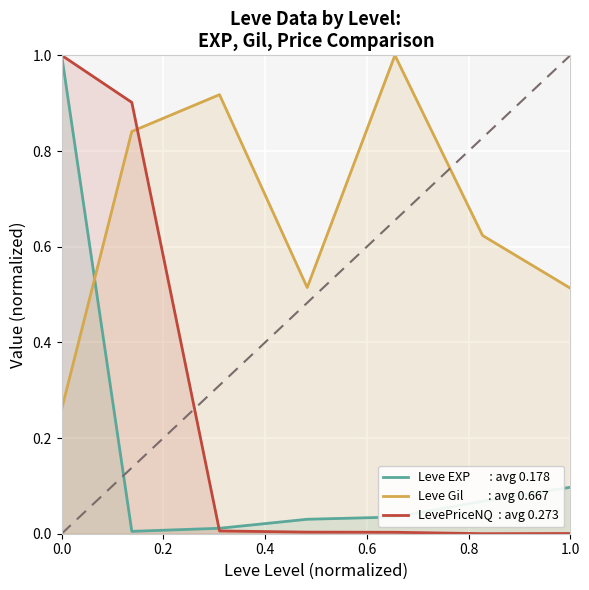

What is the lowest value of the Leve Gil         : avg 0.667 series?

0.3